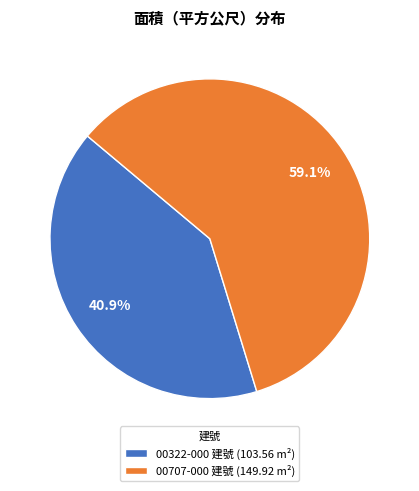

Approximately how many times larger is the value at 00707-000 建號 (149.92 m²) compared to 00322-000 建號 (103.56 m²)?

1.4